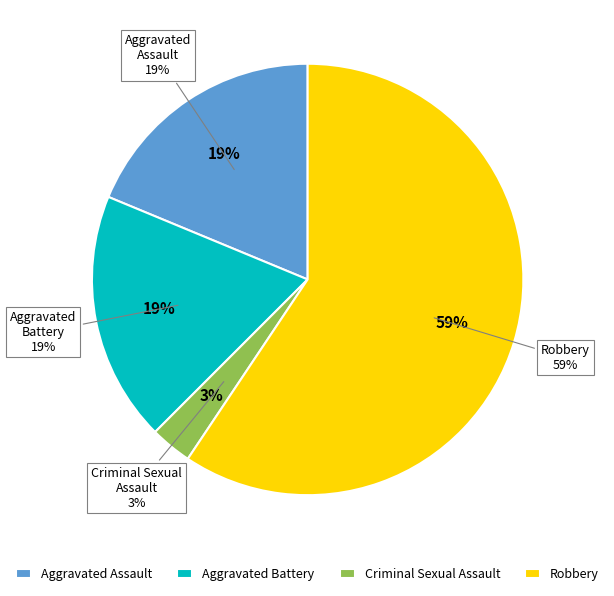

How many segments does this pie chart have?

4